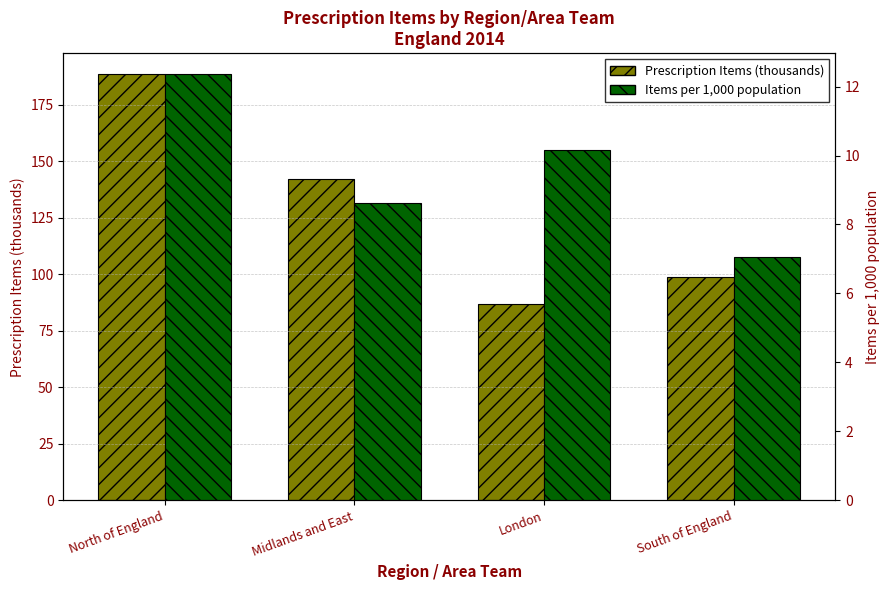

Reading left to right, list all the values displayed in this chart.

Prescription Items (thousands): North of England=188.5	Midlands and East=142.3	London=86.8	South of England=98.9
Items per 1,000 population: North of England=12.4	Midlands and East=8.6	London=10.2	South of England=7.0